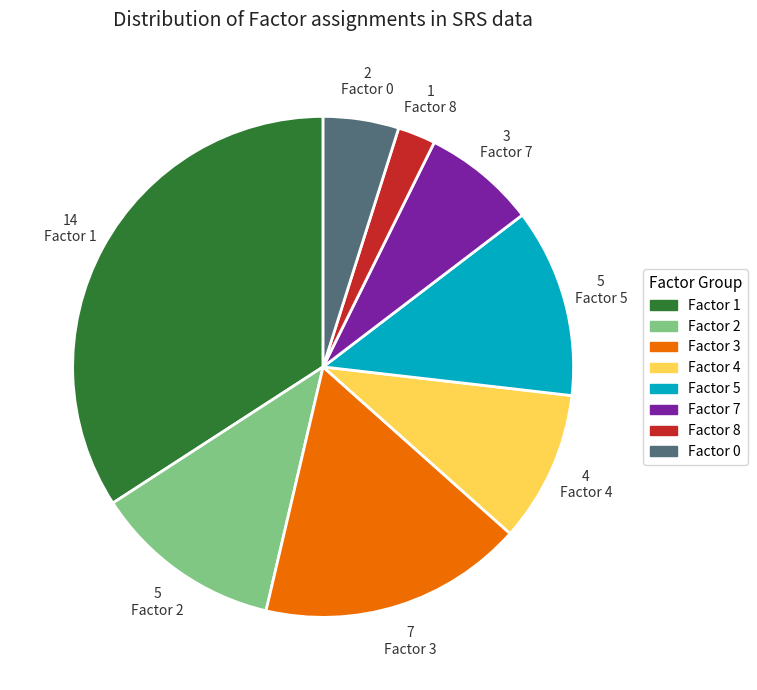

Count the number of slices in the pie.

8